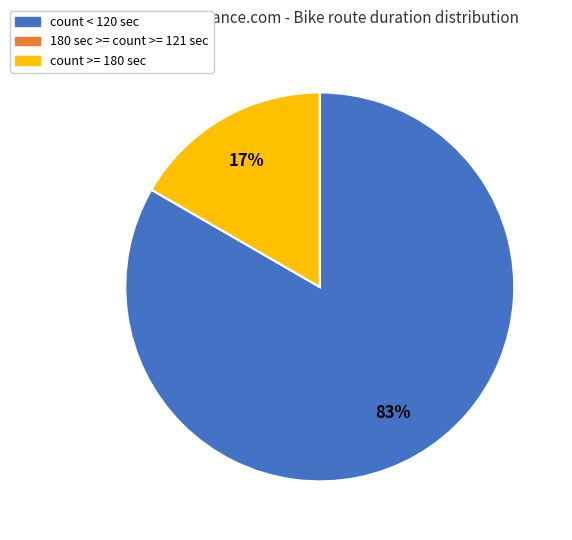

True or false: count < 120 sec accounts for 97% of the total.

False